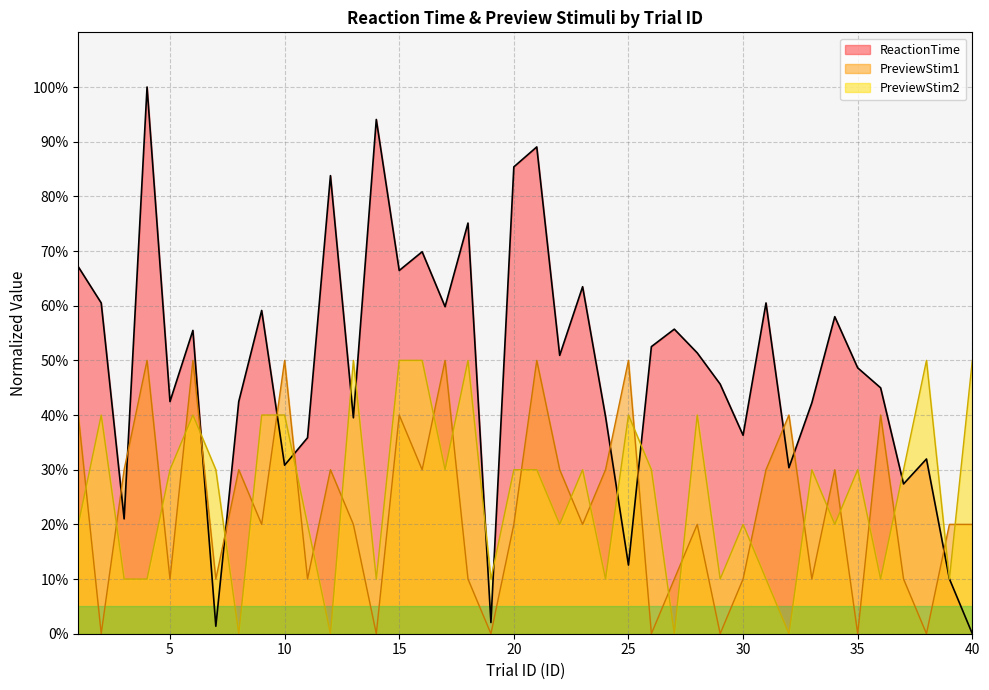

What are all the series names shown in the legend?

ReactionTime, PreviewStim1, PreviewStim2